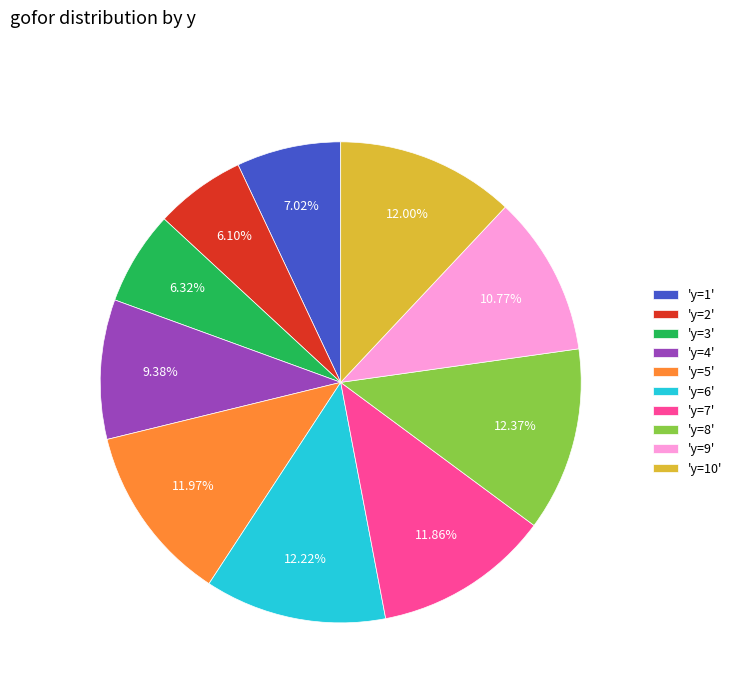

Combined, do 'y=10' and 'y=2' account for over 50%?

No